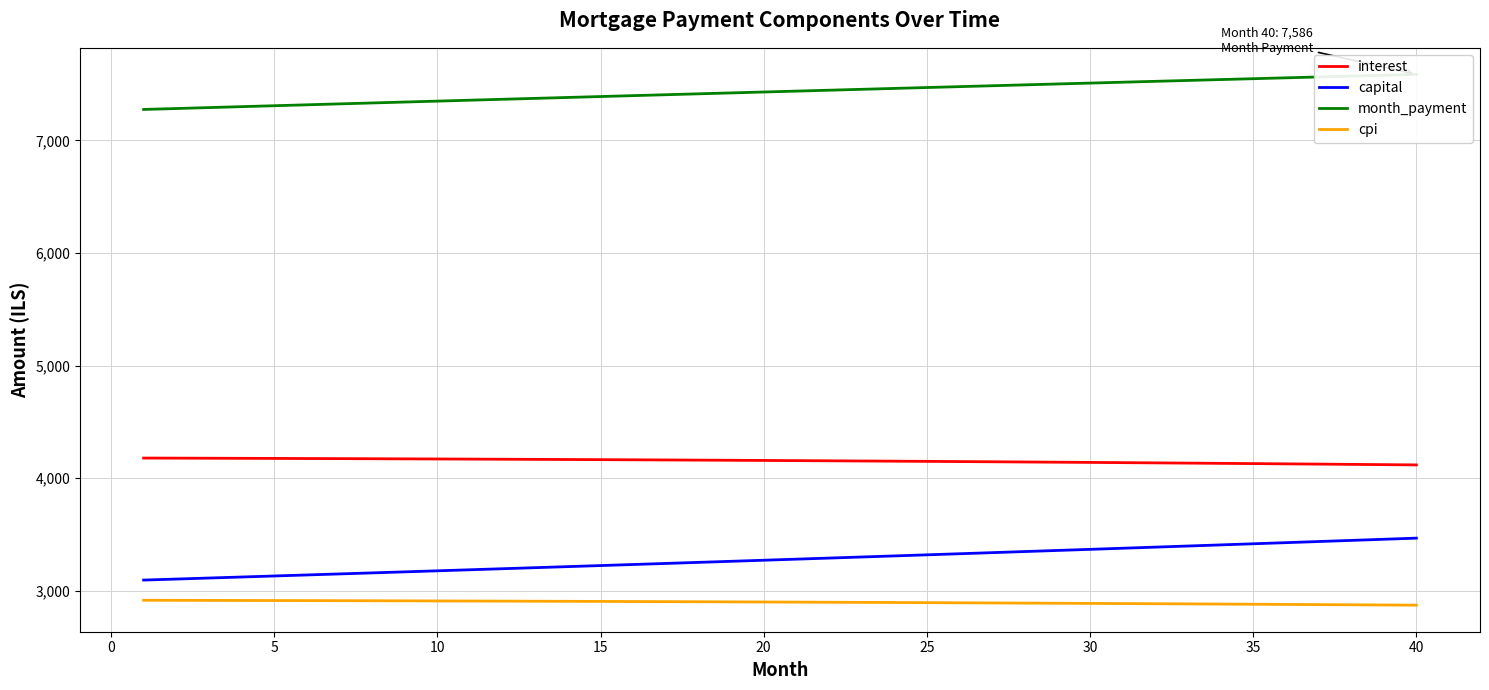

How many values in the interest series are below 4157?

20